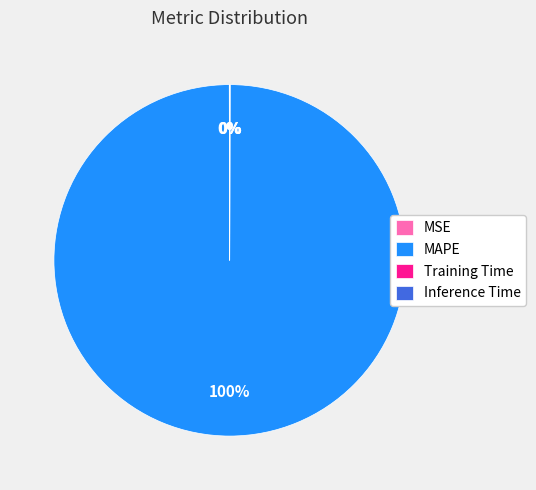

To the nearest percent, what is the average slice percentage?

25%